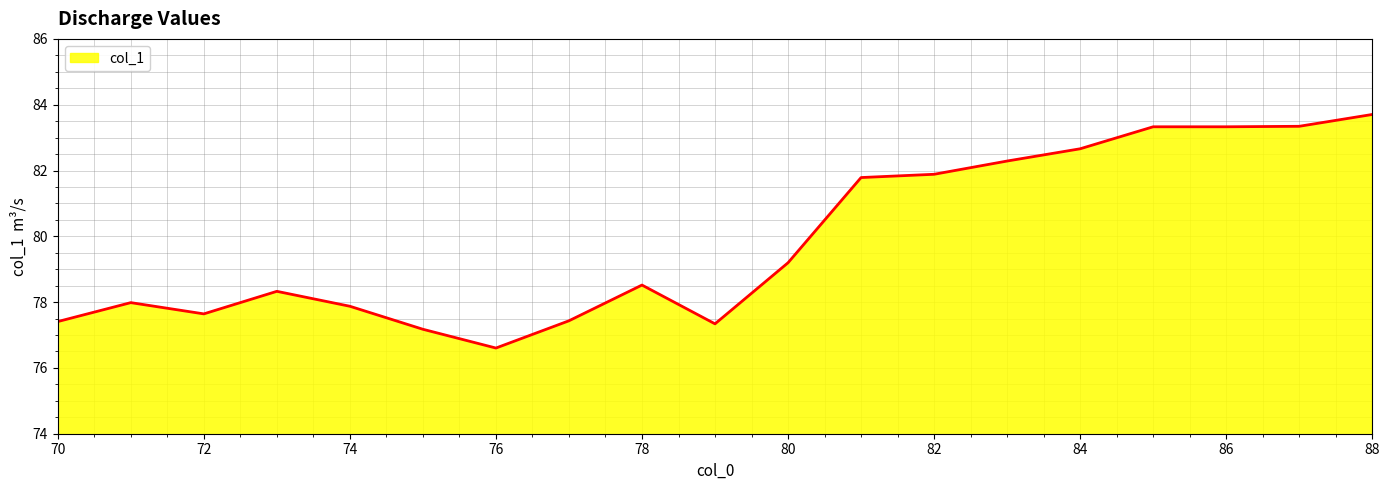

What is the minimum value shown in the chart?

76.6